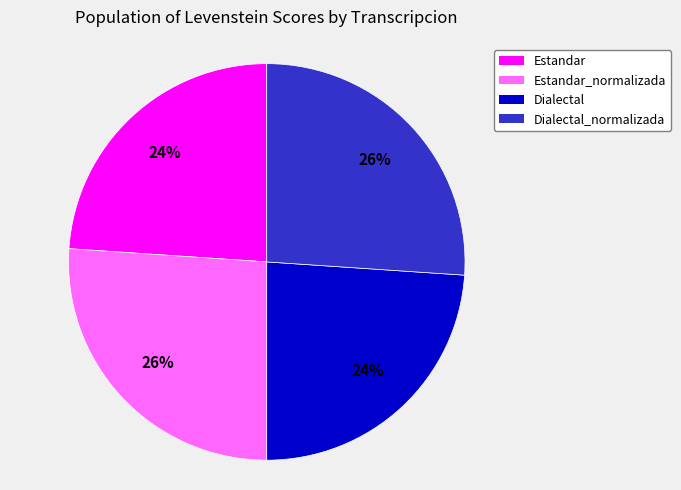

To the nearest percent, what is the combined percentage of Dialectal_normalizada and Estandar?

50%